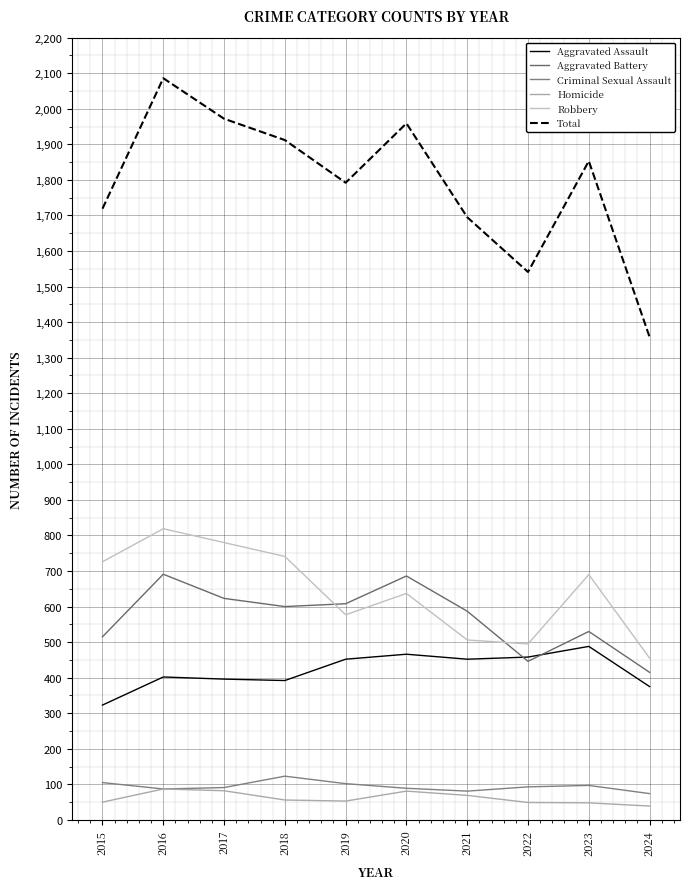

True or false: Robbery has more than 2 interior local peaks.

True